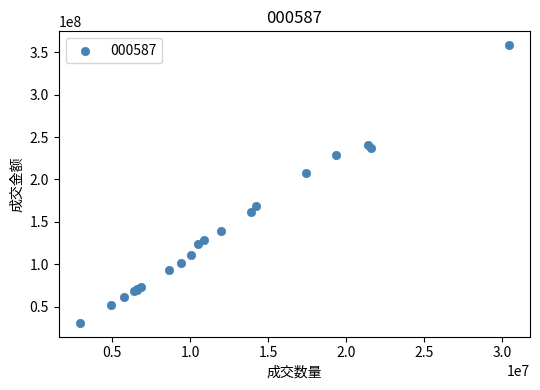

What Y value in the scatter plot is closest to 194515124?

206959957.2